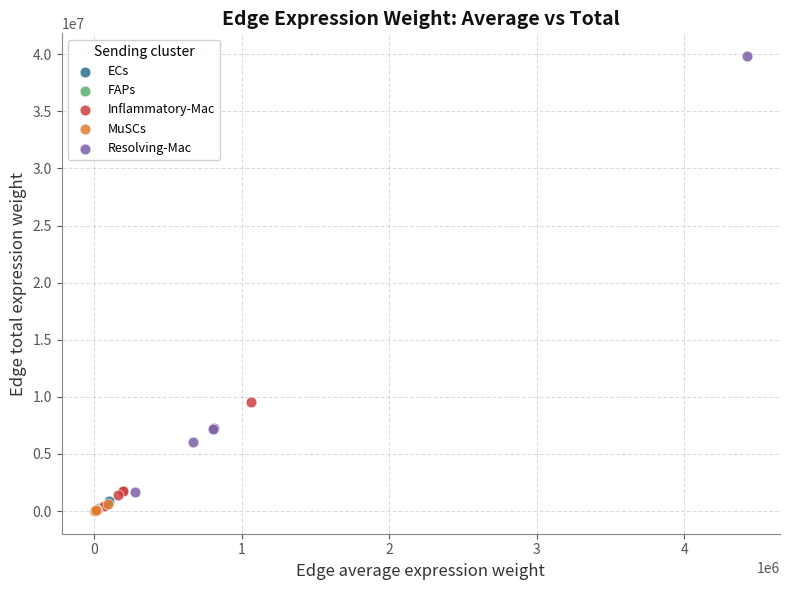

Which series has the widest spread of Y values?

Resolving-Mac